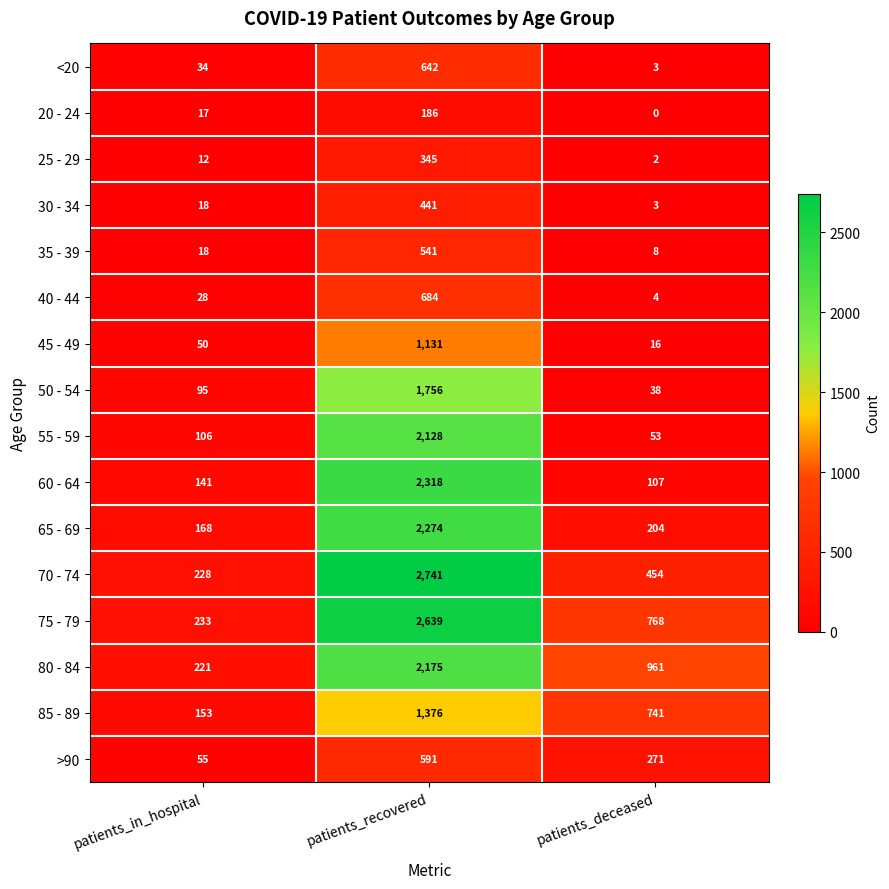

What is the average value of the 65 - 69 series?

882